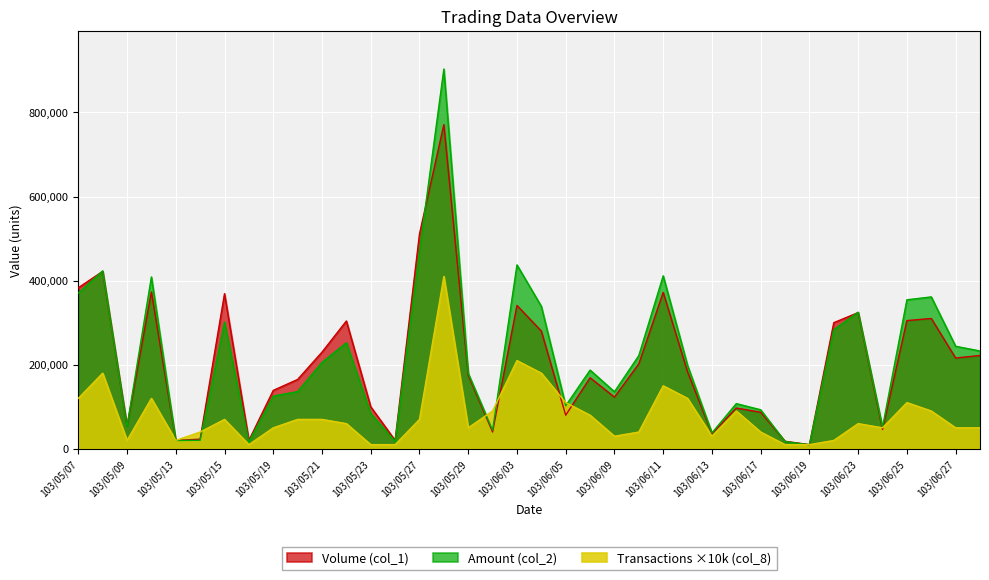

Which series ends up on top after the final intersection of Amount (col_2) and Transactions (col_8)?

Amount (col_2)